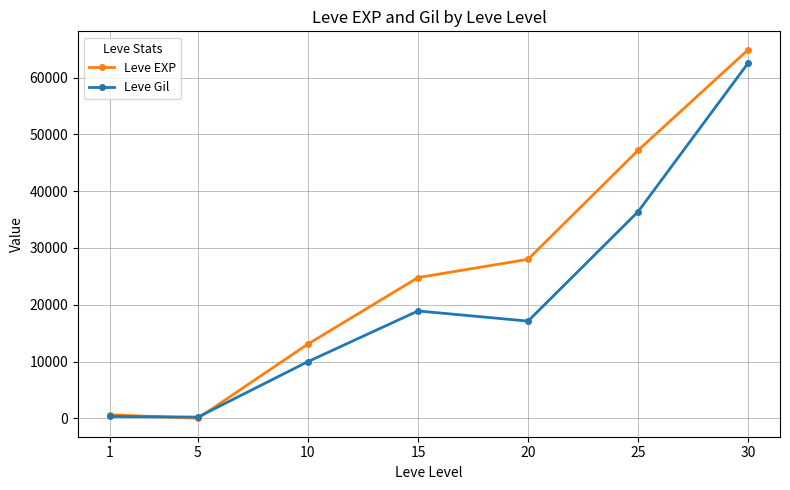

What is the total value across all series at 10?

23080